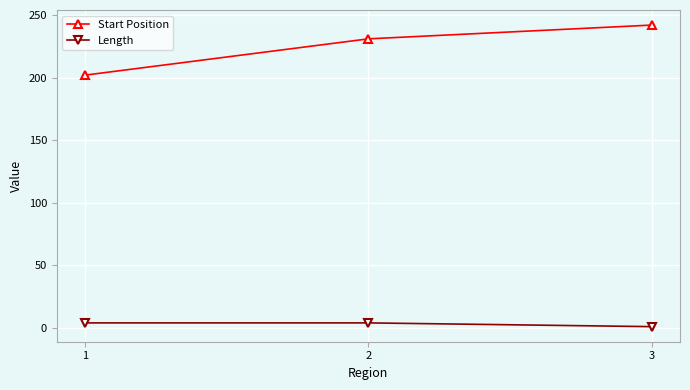

Read the Start Position value at 3.

242